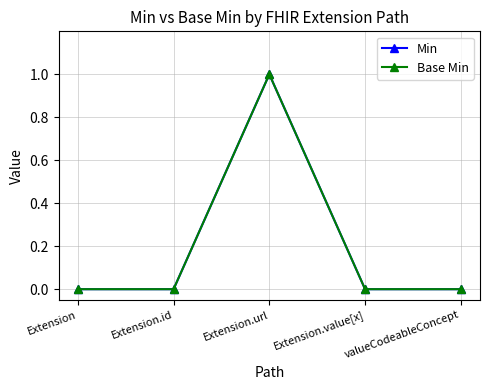

Between Extension and Extension.id, which is larger?

Extension